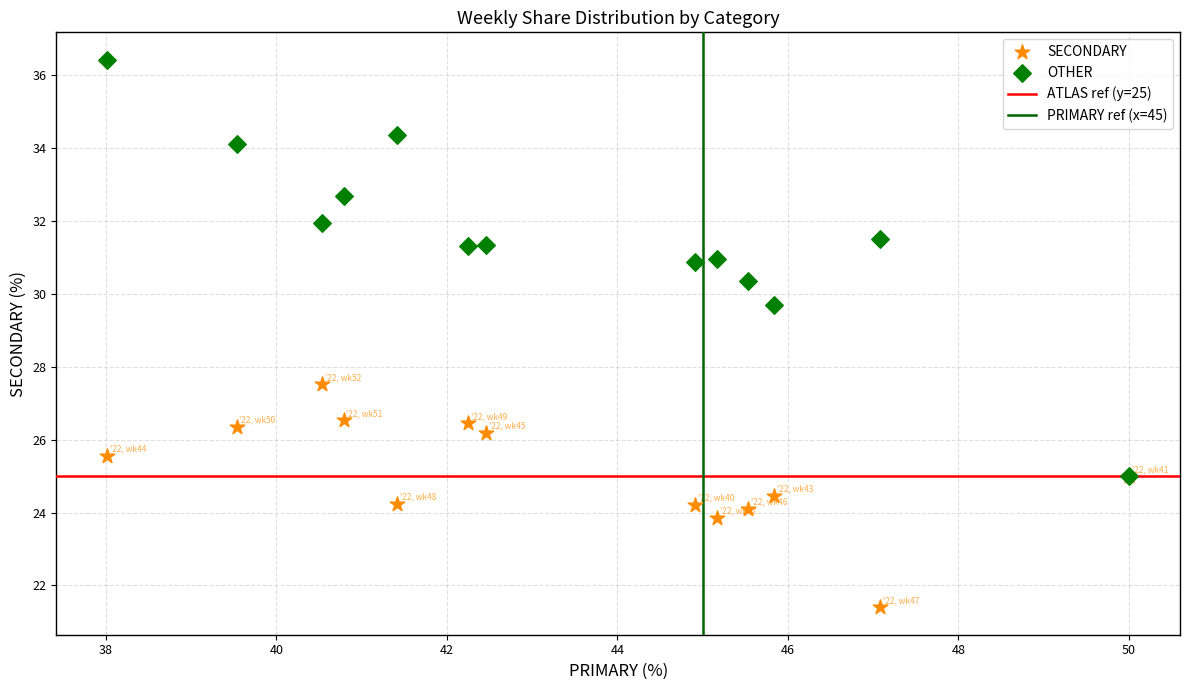

Across all series, what Y value is closest to 28?

27.5